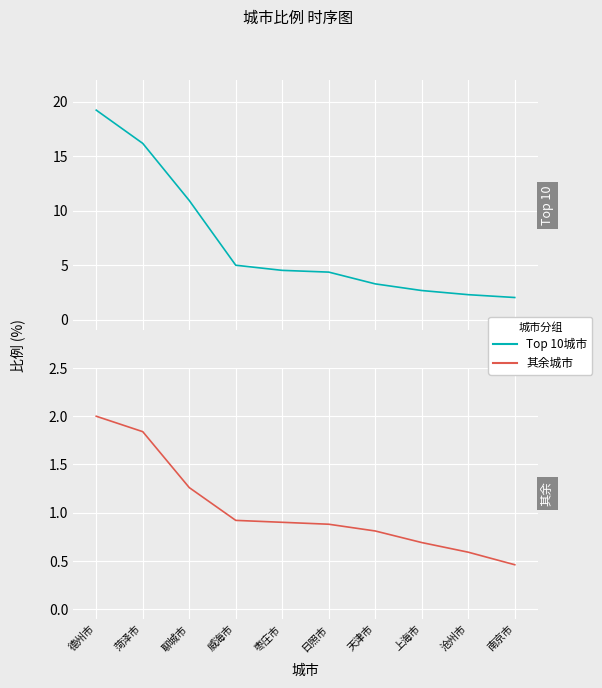

True or false: Top 10城市 has a value of 2.3 at 沧州市.

True